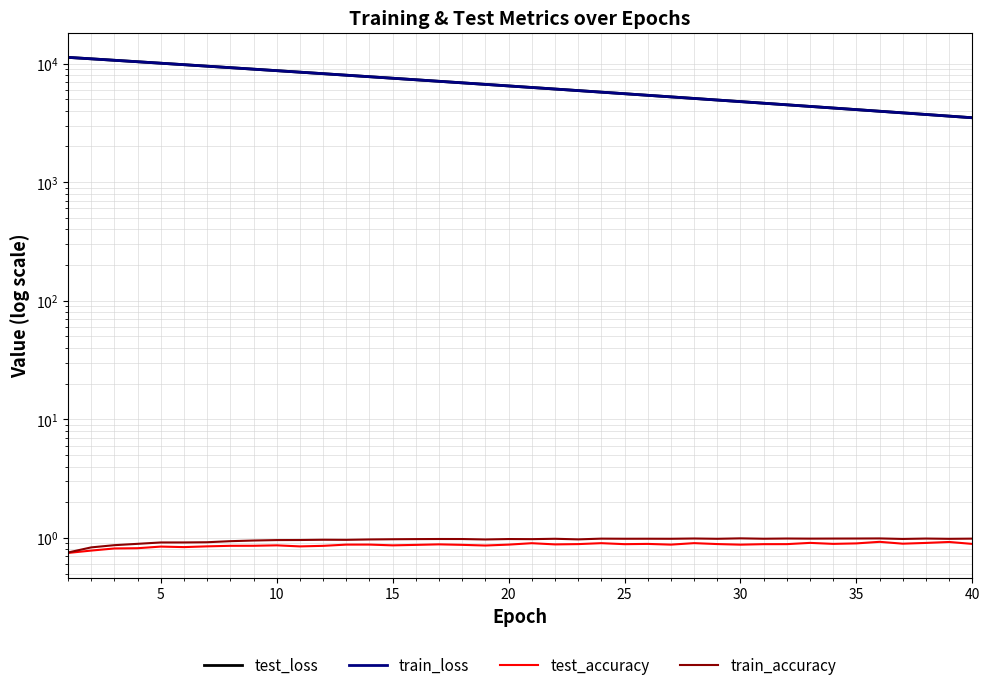

What is the minimum value for train_loss?

3493.5